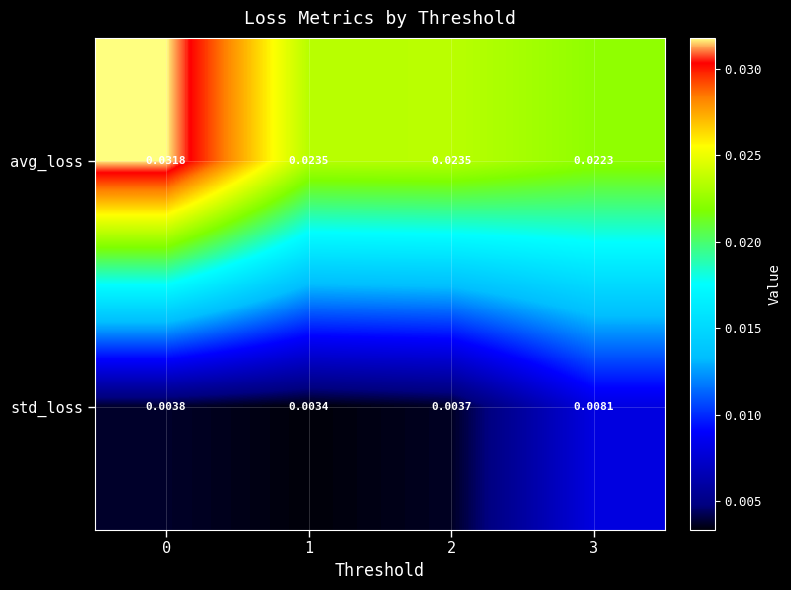

Rank the series by their average value, from lowest to highest.

std_loss, avg_loss